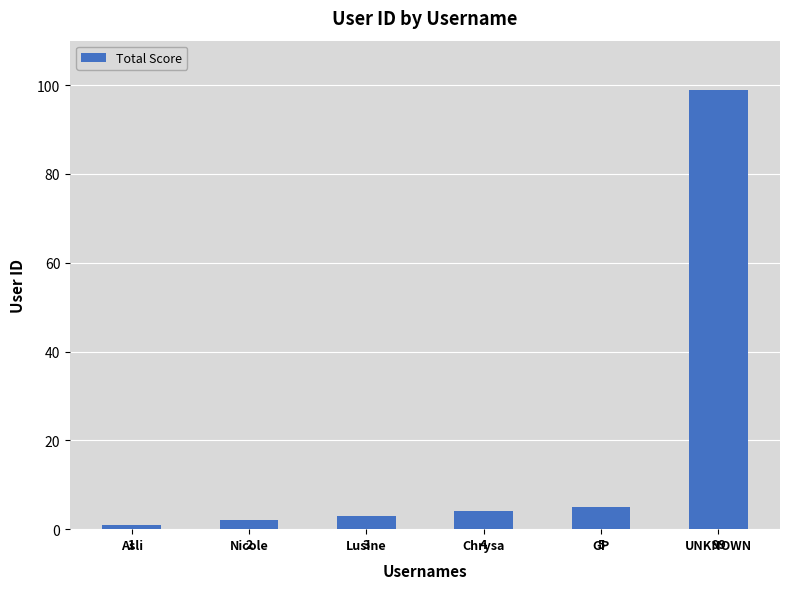

Which has a higher value, Chrysa or GP?

GP